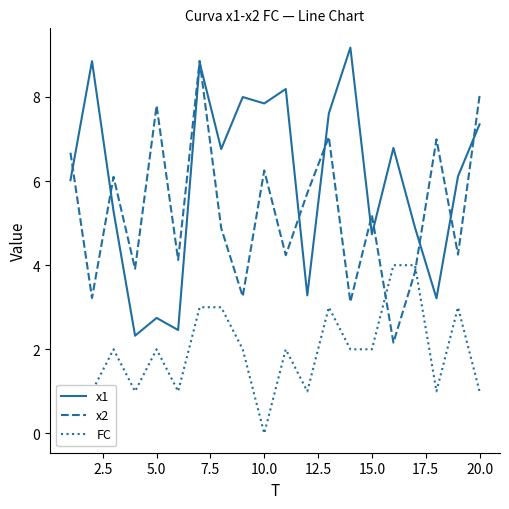

What is the minimum value for x2?

2.2